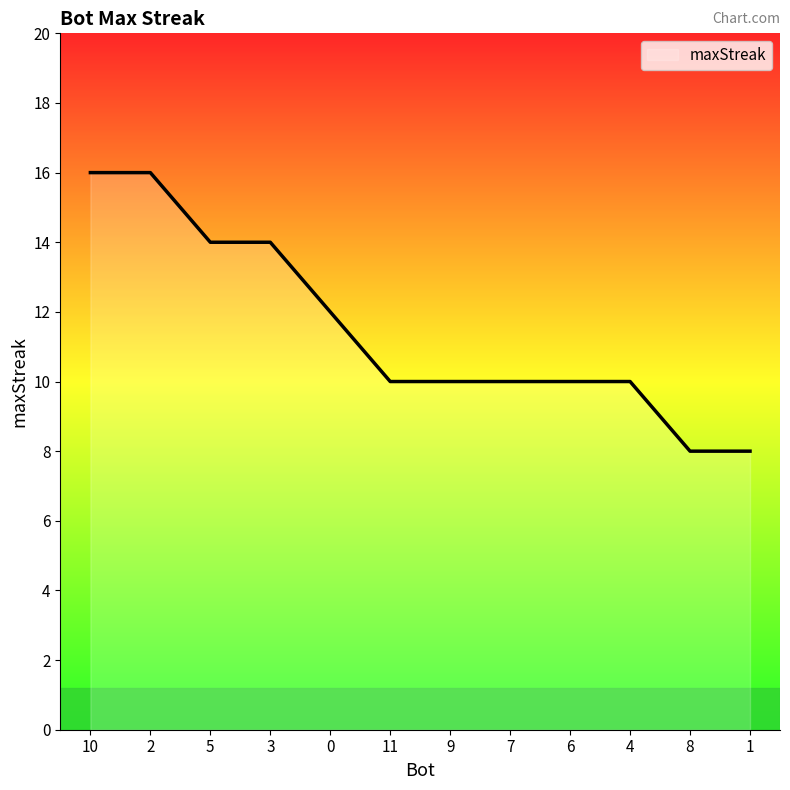

Where does the data first go above 10?

10